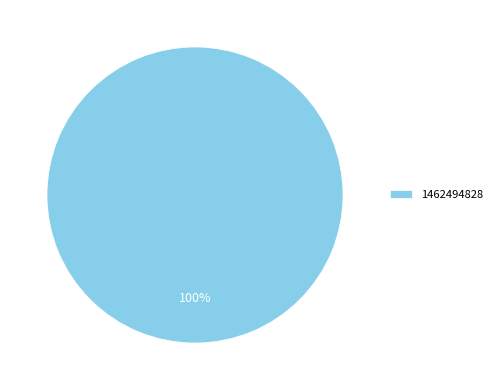

Does 1462494828 account for over 50% of the chart?

Yes